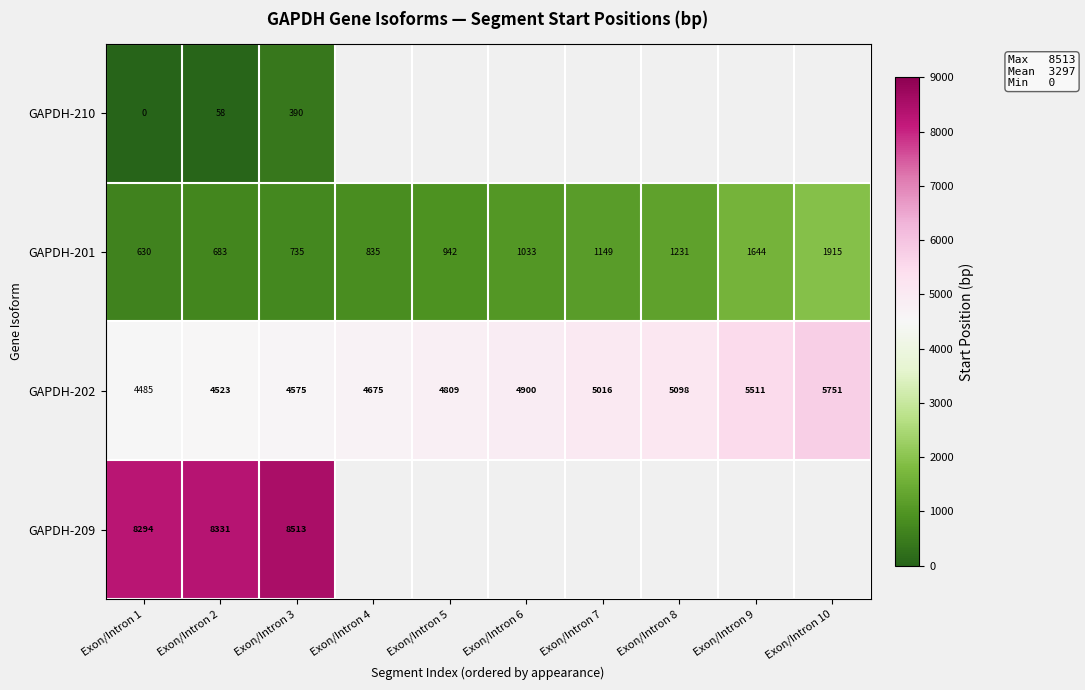

The GAPDH-201 series shows 1414 at Exon/Intron 4. True or false?

False